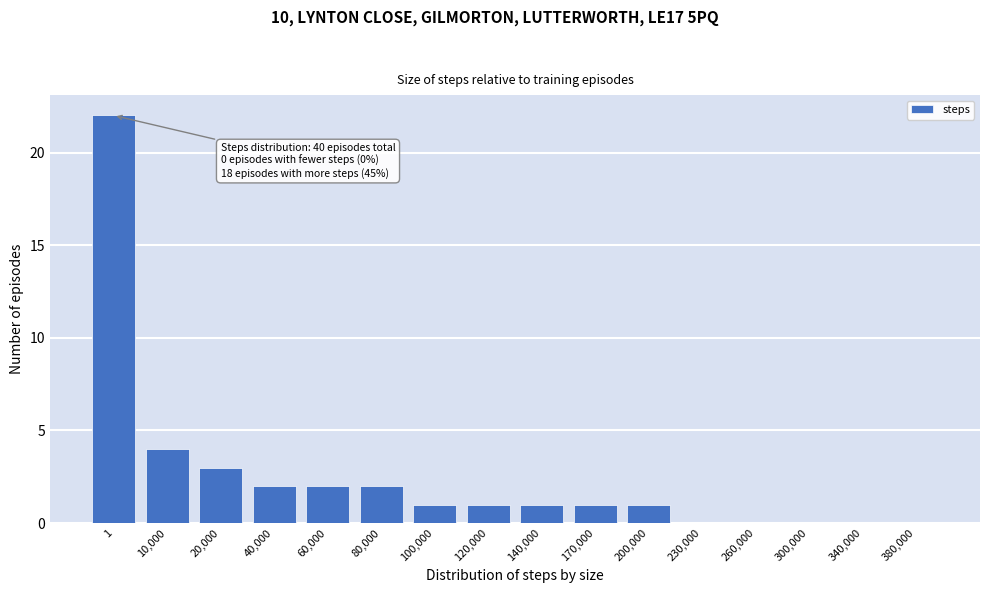

Reading left to right, transcribe all the data shown in this chart.

1=22	10,000=4	20,000=3	40,000=2	60,000=2	80,000=2	100,000=1	120,000=1	140,000=1	170,000=1	200,000=1	230,000=0	260,000=0	300,000=0	340,000=0	380,000=0